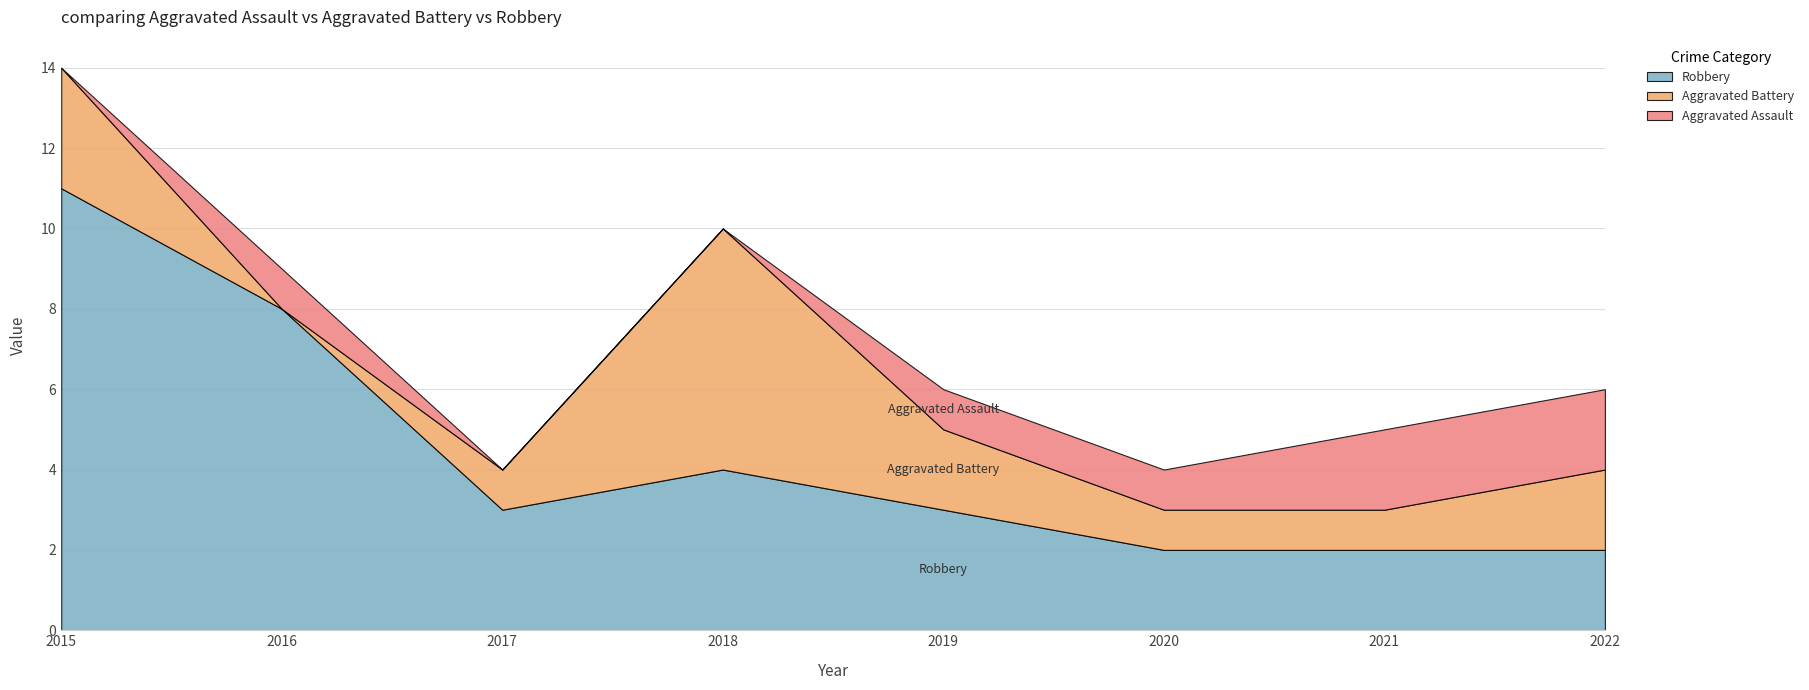

What is the value of the Robbery point at the 2nd from the left?

8